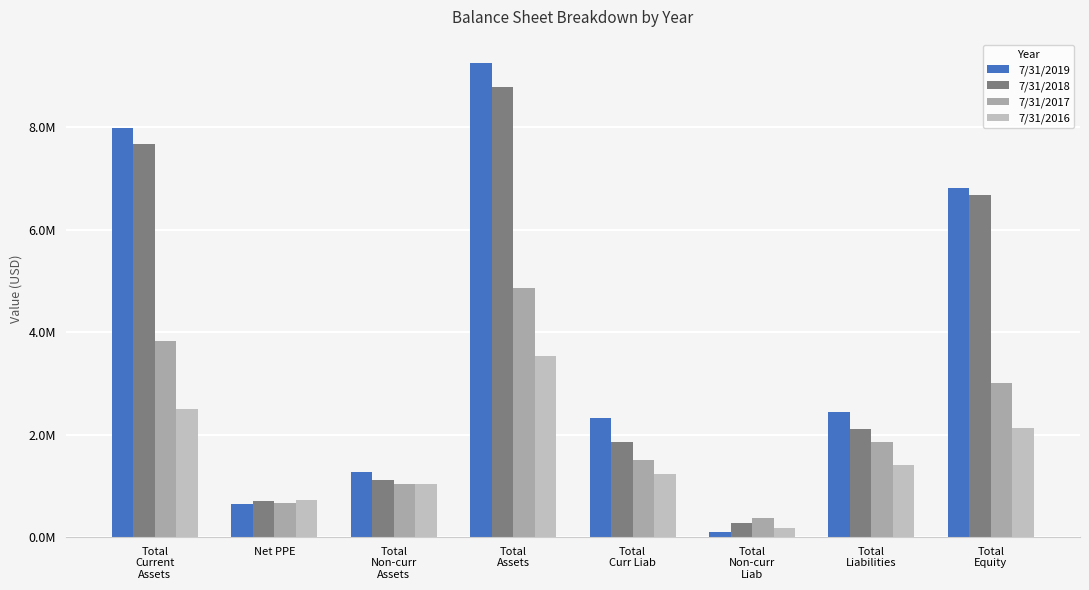

What is the smallest value displayed?

103718